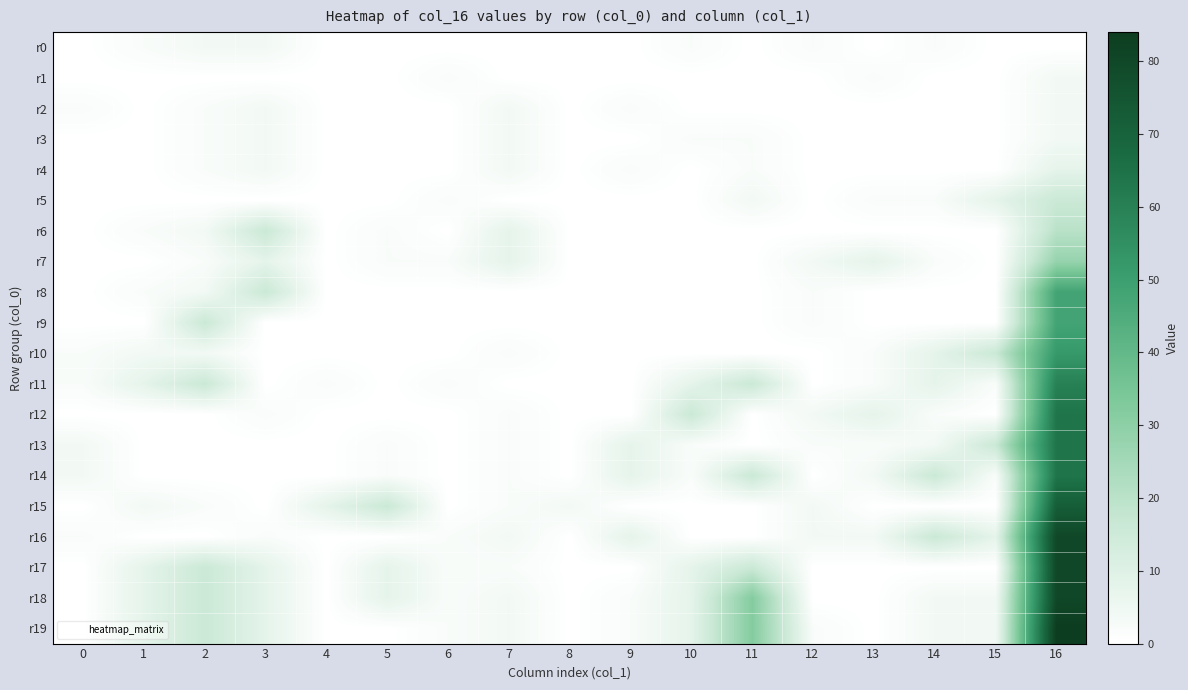

At which category is the sum across all series the highest?

16